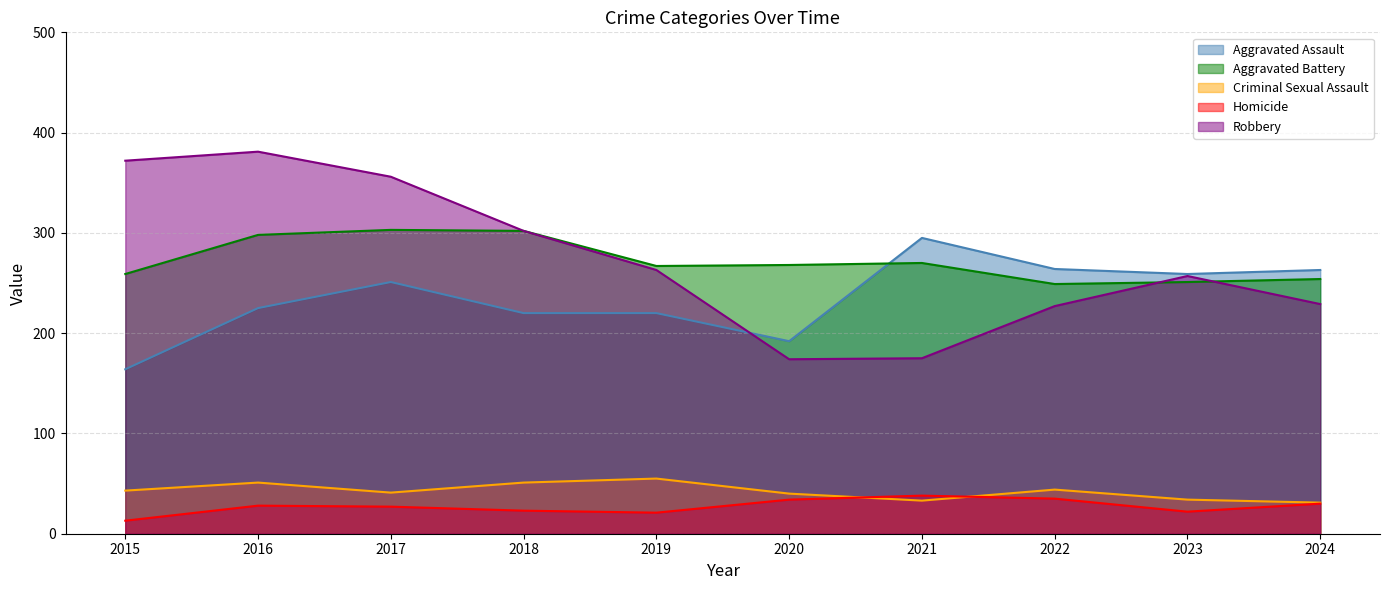

How many data points in Aggravated Assault - line are less than 251?

5